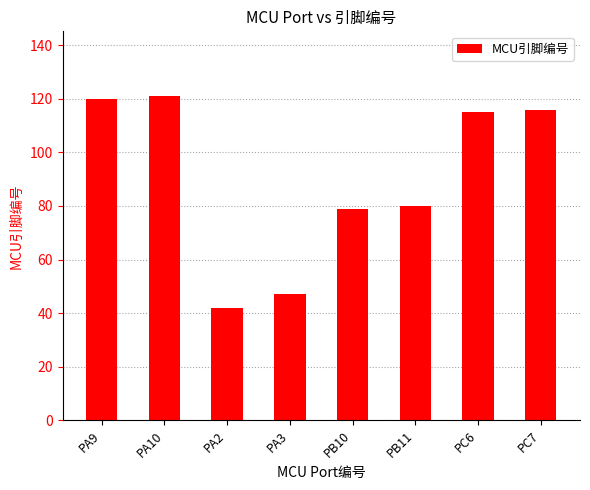

Is it true that the value at PC6 is 160?

False